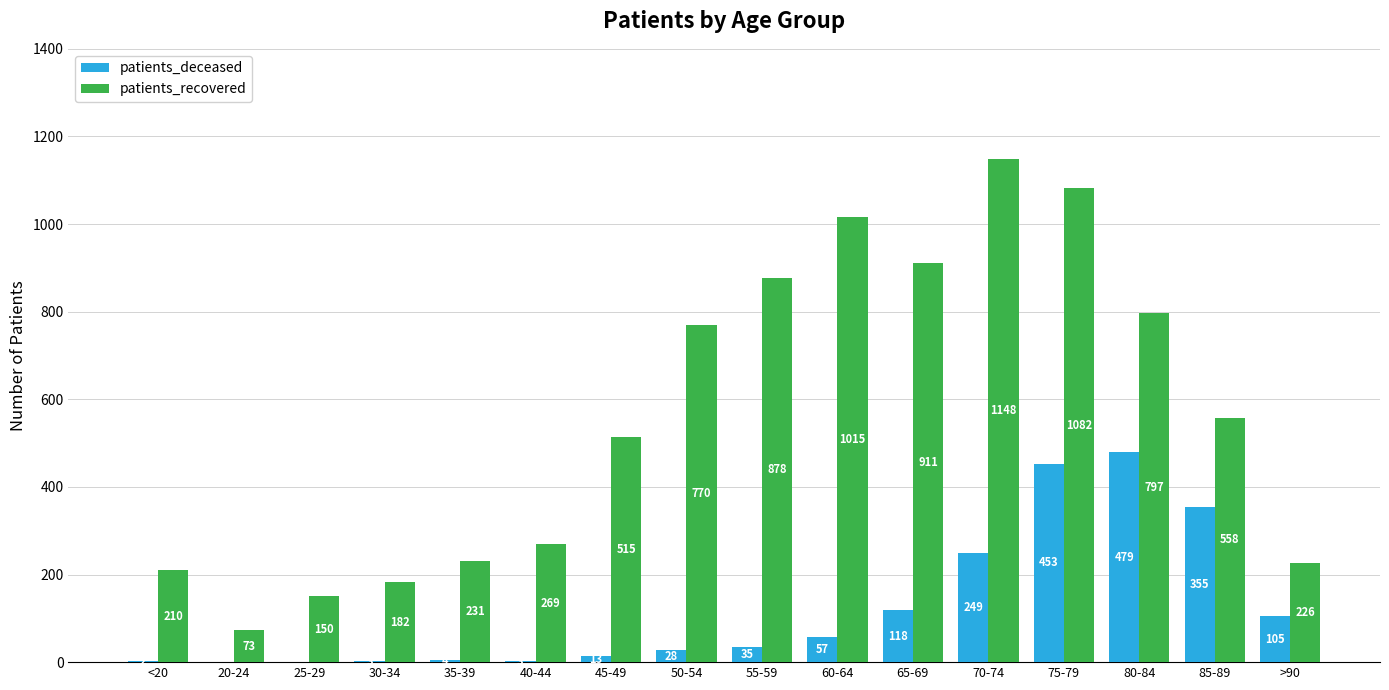

Reading right to left, what are all the values shown in this chart?

patients_deceased: >90=105	85-89=355	80-84=479	75-79=453	70-74=249	65-69=118	60-64=57	55-59=35	50-54=28	45-49=13	40-44=3	35-39=4	30-34=3	25-29=0	20-24=0	<20=2
patients_recovered: >90=226	85-89=558	80-84=797	75-79=1082	70-74=1148	65-69=911	60-64=1015	55-59=878	50-54=770	45-49=515	40-44=269	35-39=231	30-34=182	25-29=150	20-24=73	<20=210